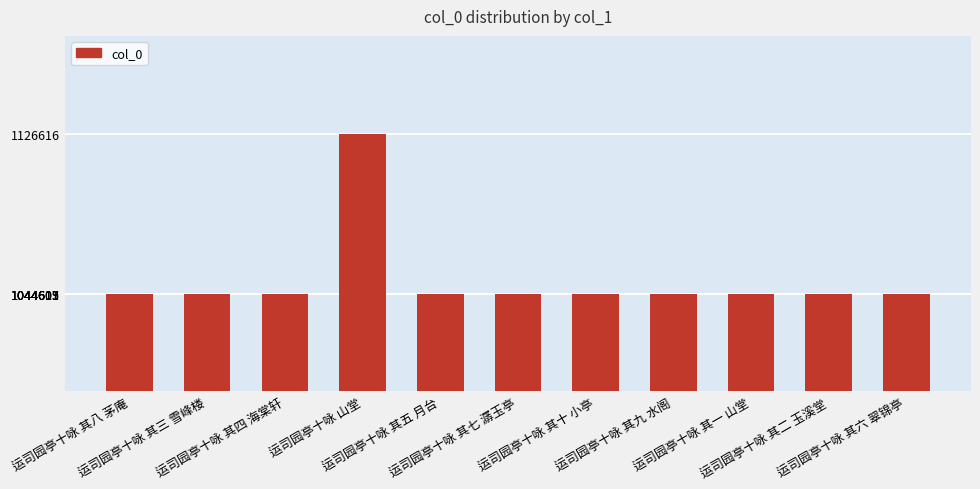

What is the label of the 5th bar from the right?

运司园亭十咏 其十 小亭